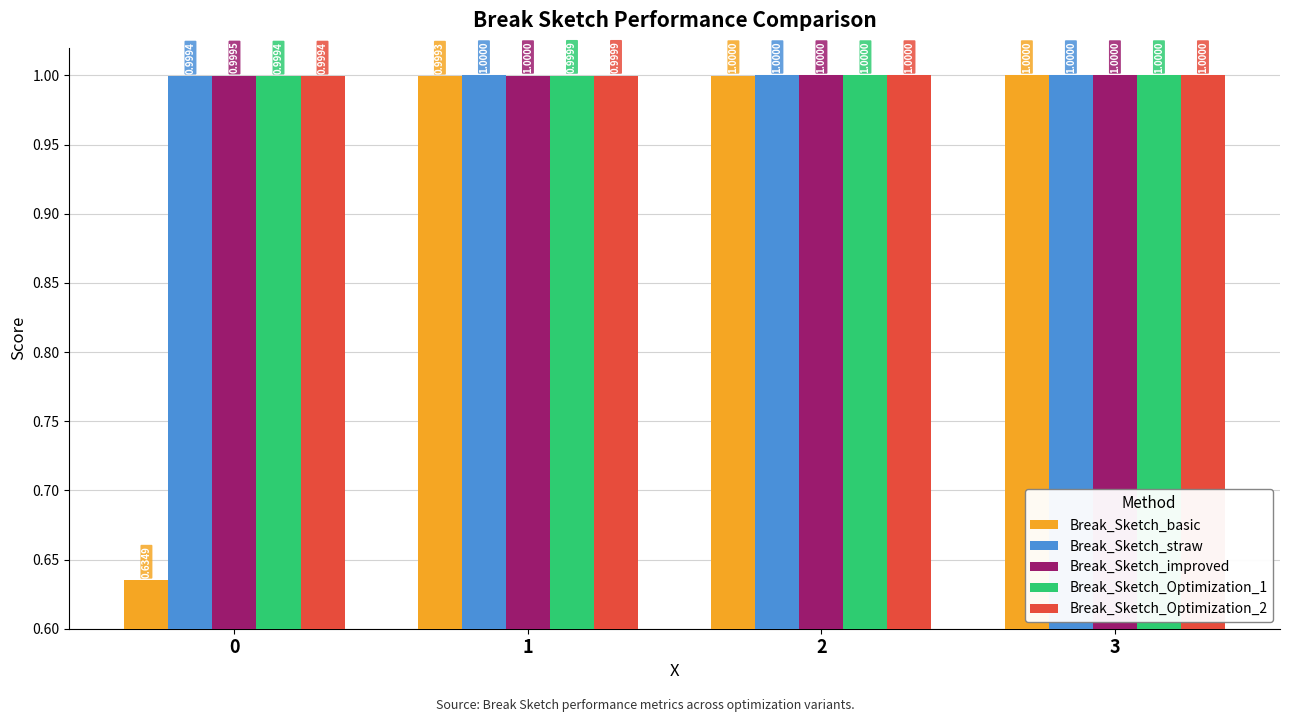

What is the approximate value of Break_Sketch_straw at 0?

1.0